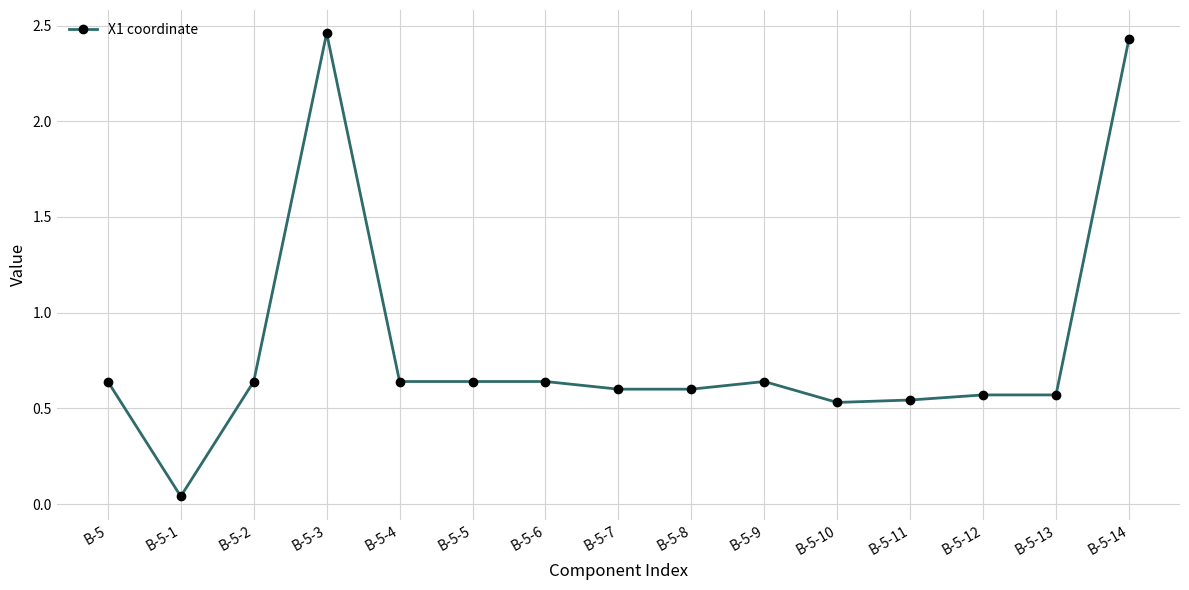

True or false: the data shows 0.4 at B-5-12.

False